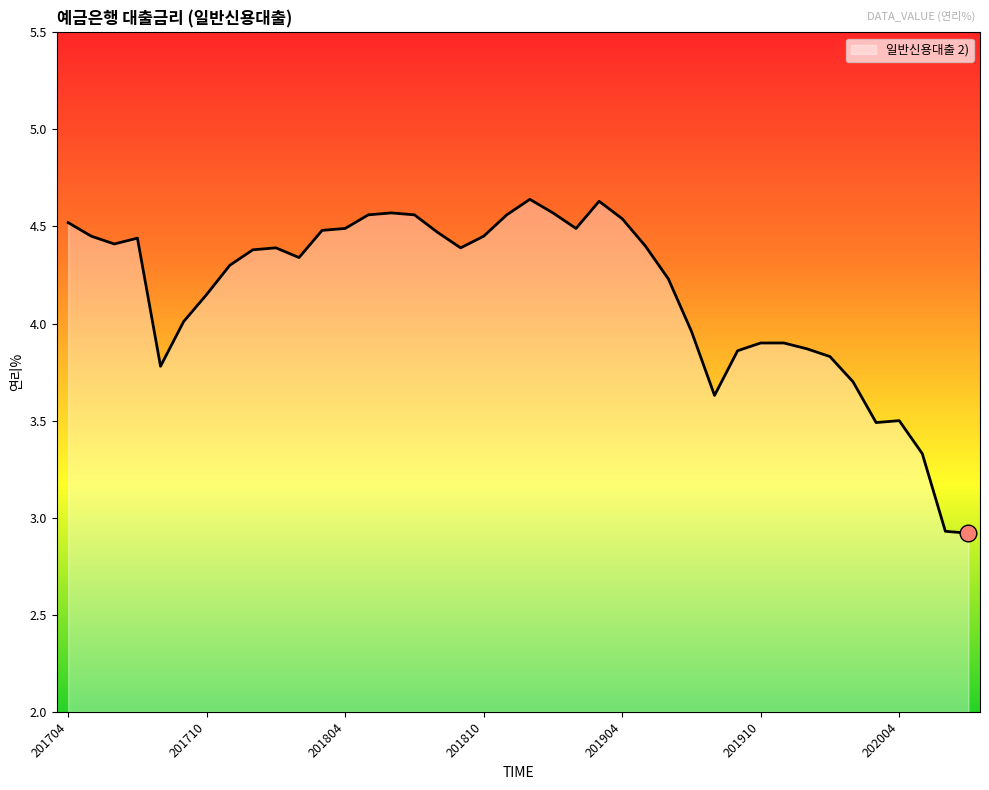

What is the smallest value displayed?

2.9